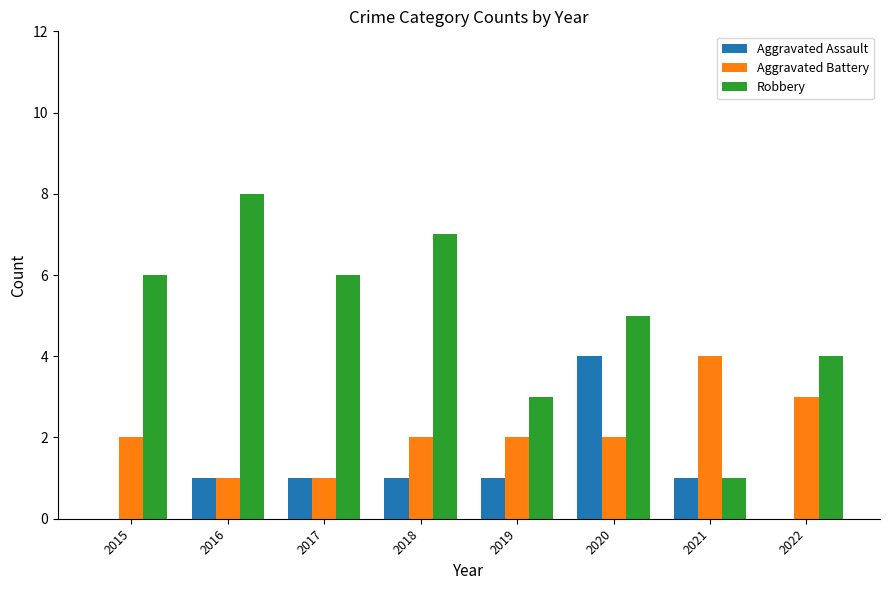

What is the difference between the Aggravated Assault values at 2020 and 2017?

3